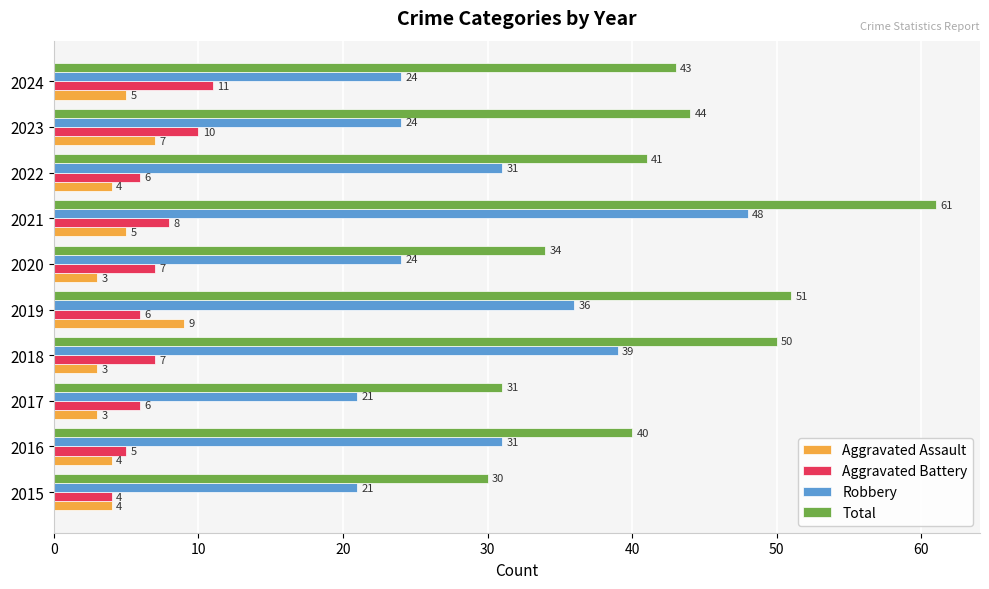

Which series has the widest spread of values?

Total